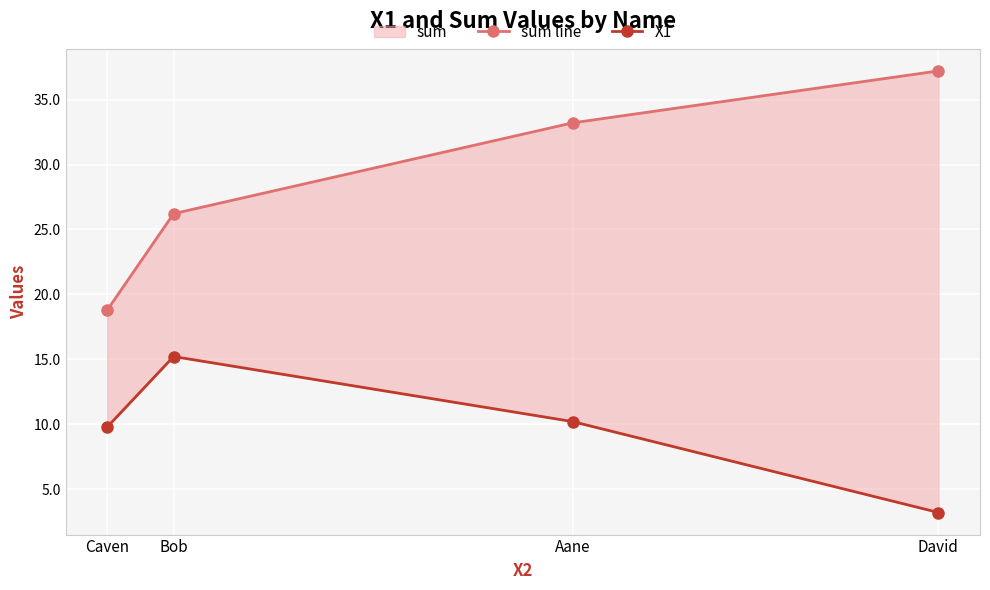

Is it true that sum line equals 58.2 at Aane?

False